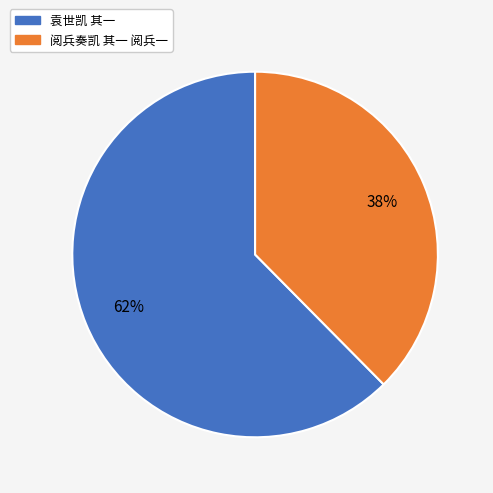

What percentage is the 袁世凯 其一 slice, to the nearest percent?

62%